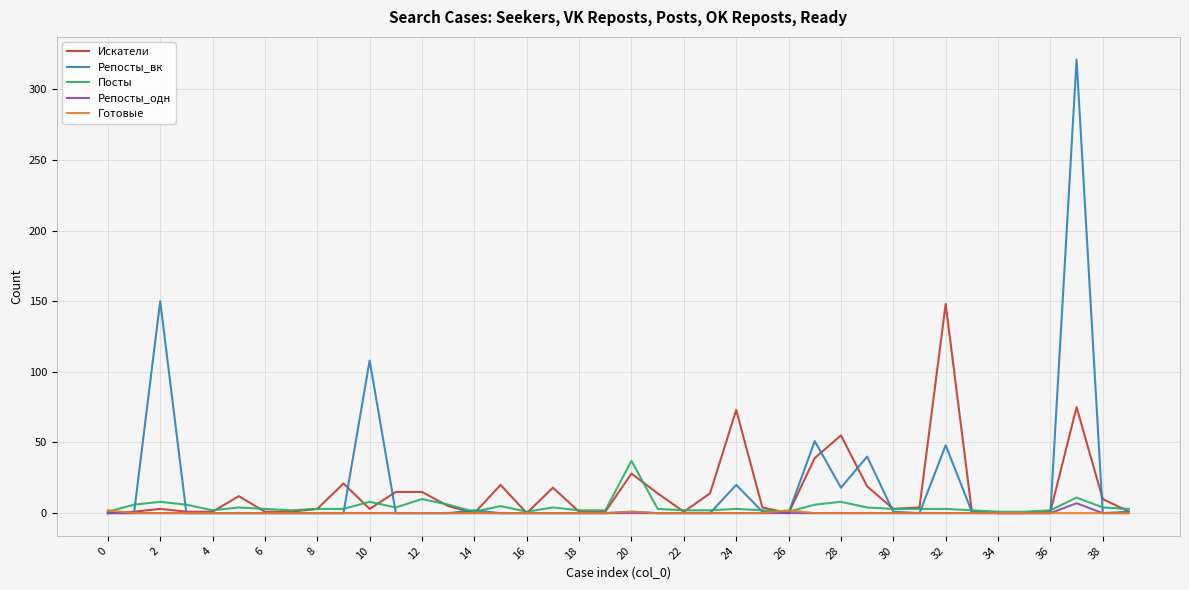

What is the sum of all Посты values?

182